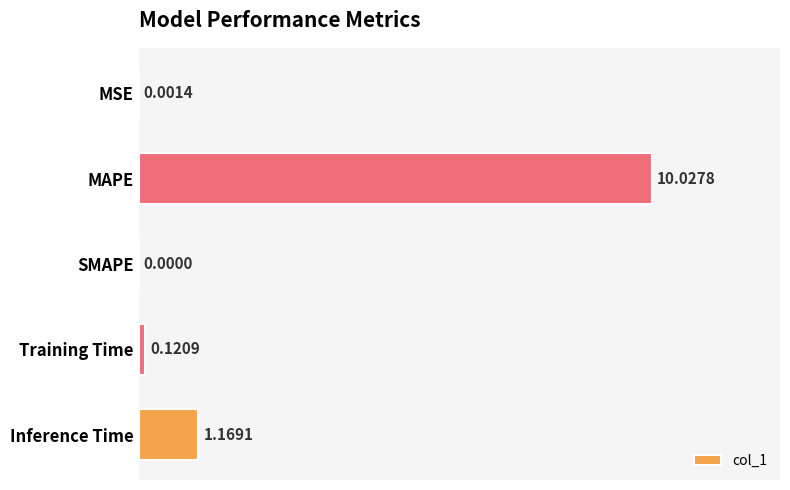

At which label is the value closest to 5?

Inference Time